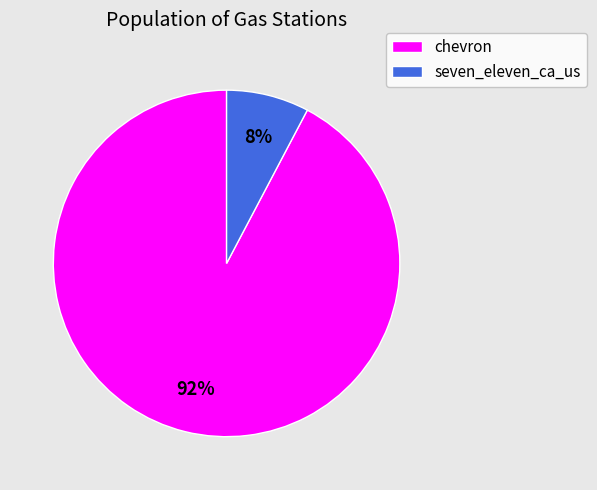

What is the largest slice in the pie chart?

chevron